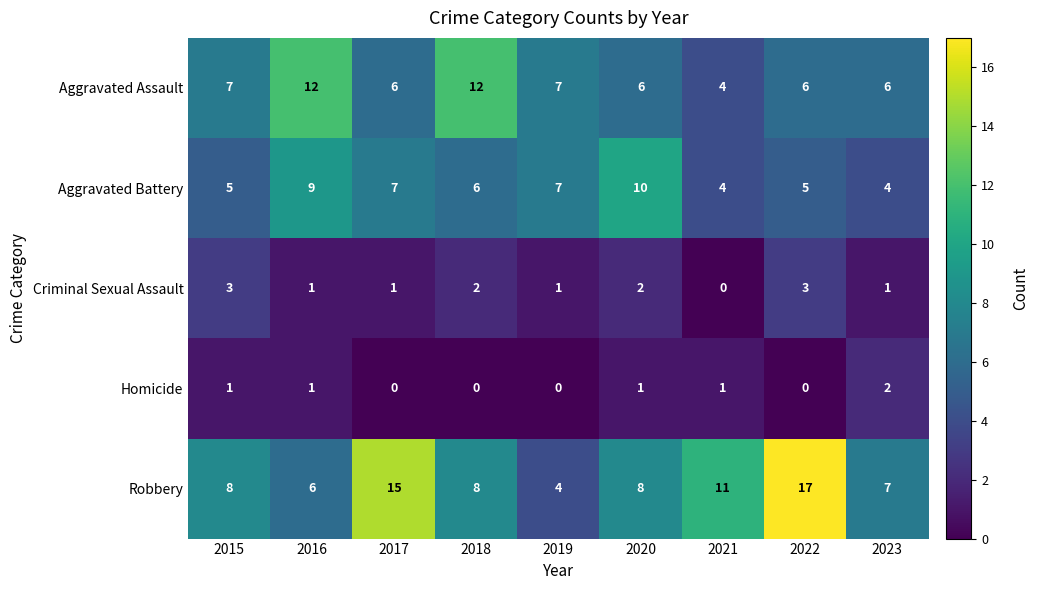

What is the minimum value for Robbery?

4